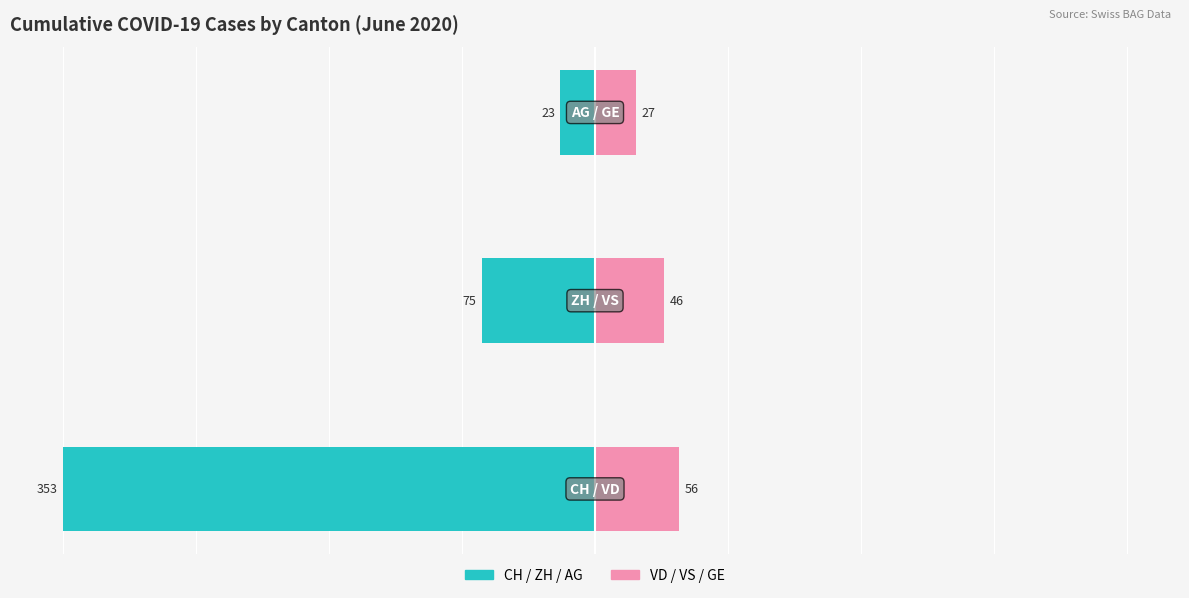

How many data points does each series have?

3